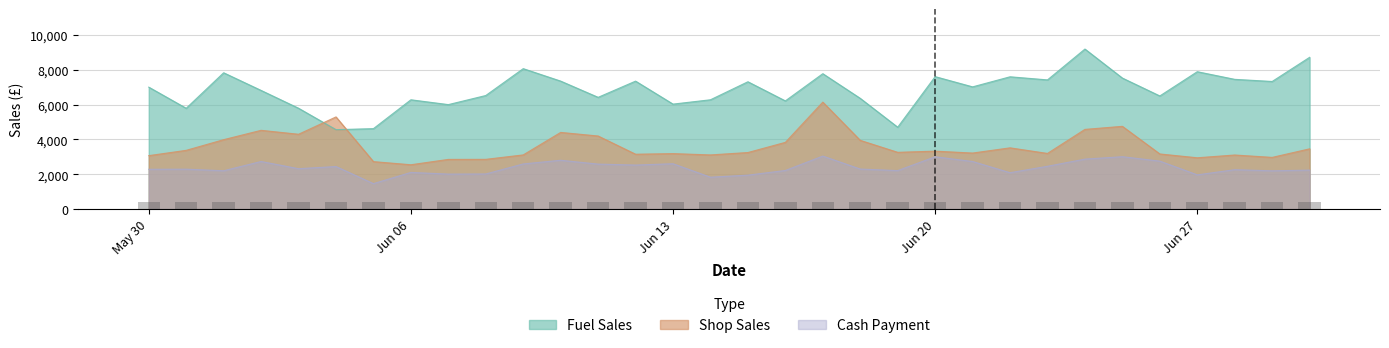

What is the average value of the Shop Sales series?

3604.5